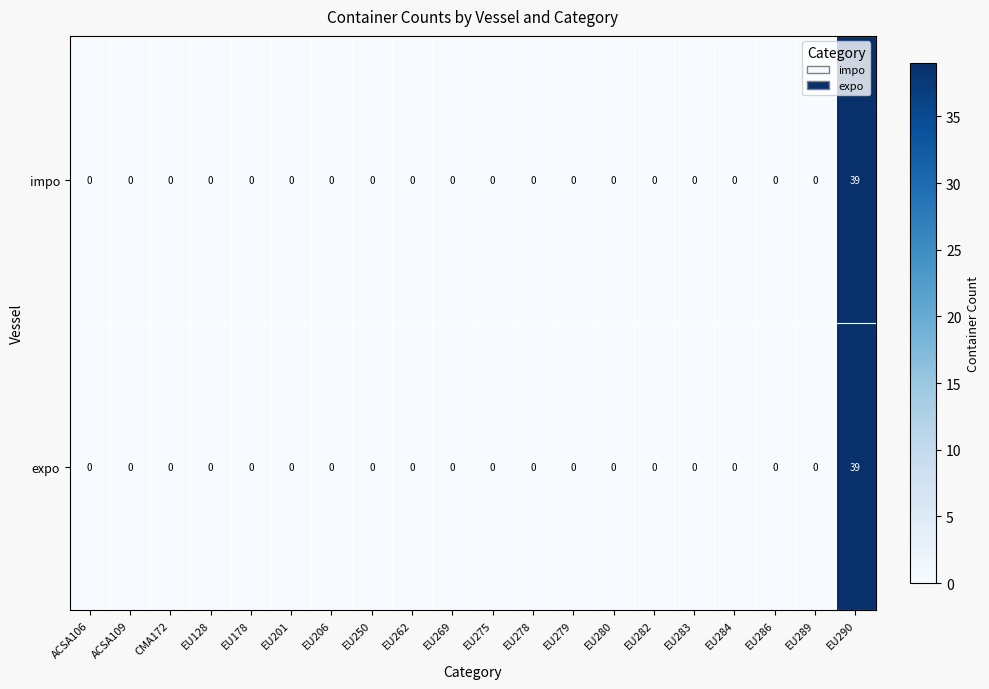

Which category has the highest value in the expo series?

EU290